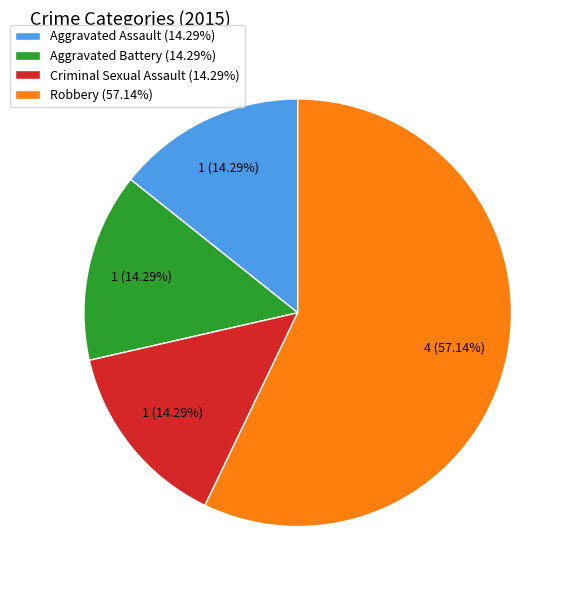

Count the number of slices in the pie.

4